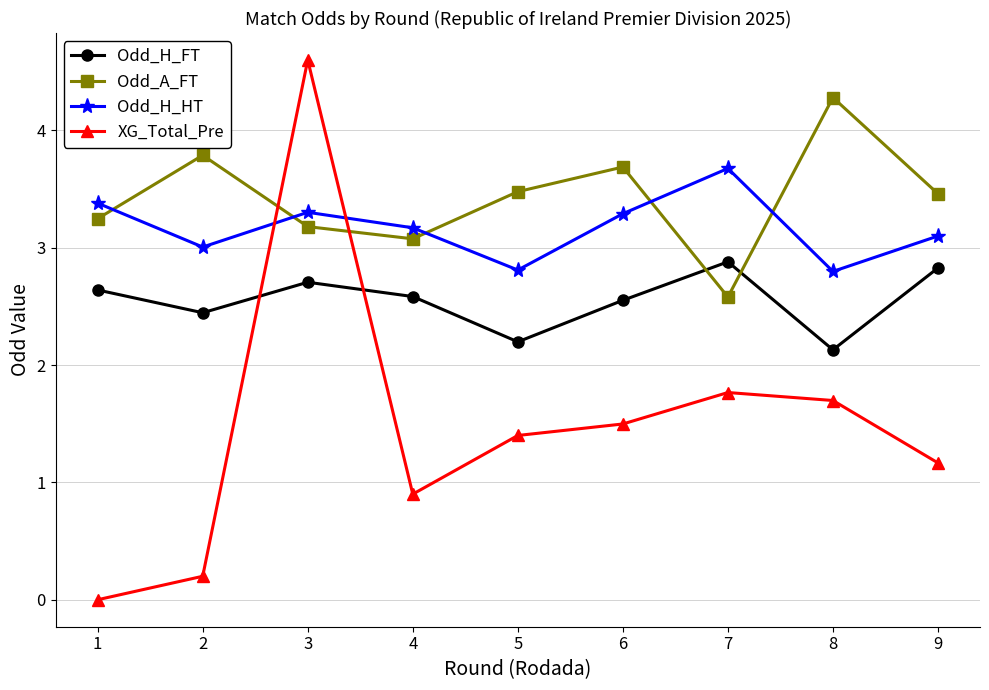

The Odd_A_FT series shows 2.6 at 7. True or false?

True